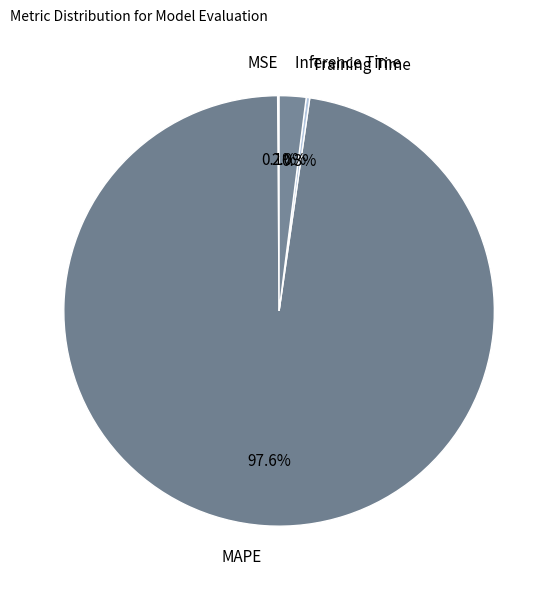

What is the largest slice in the pie chart?

MAPE